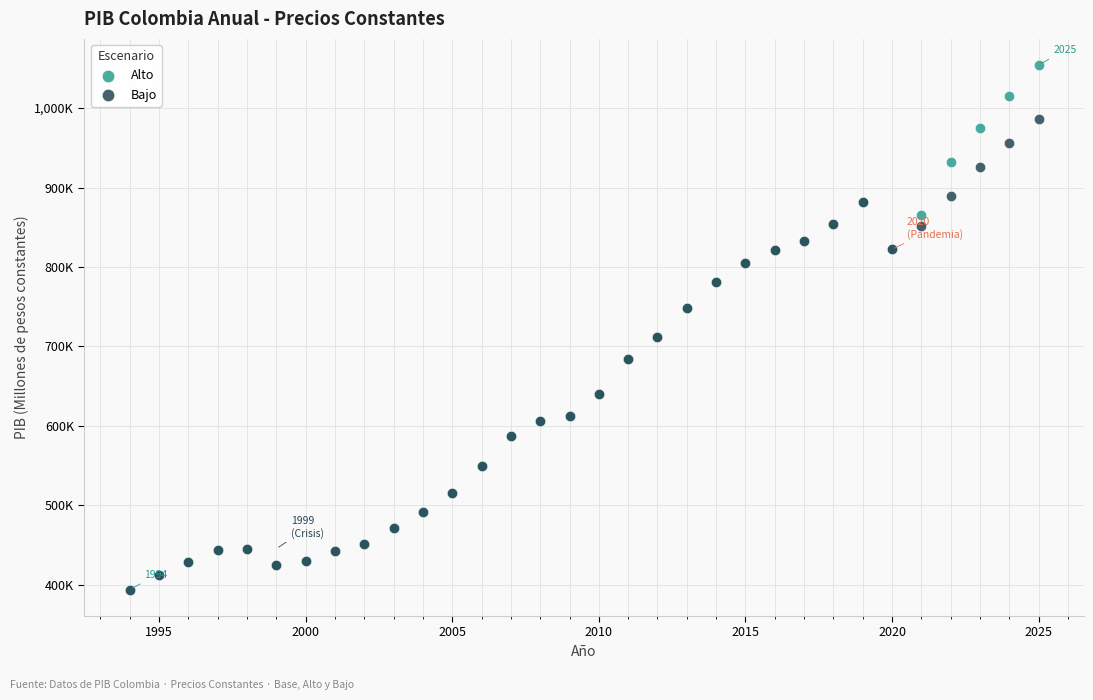

Which series has the widest spread of Y values?

Alto